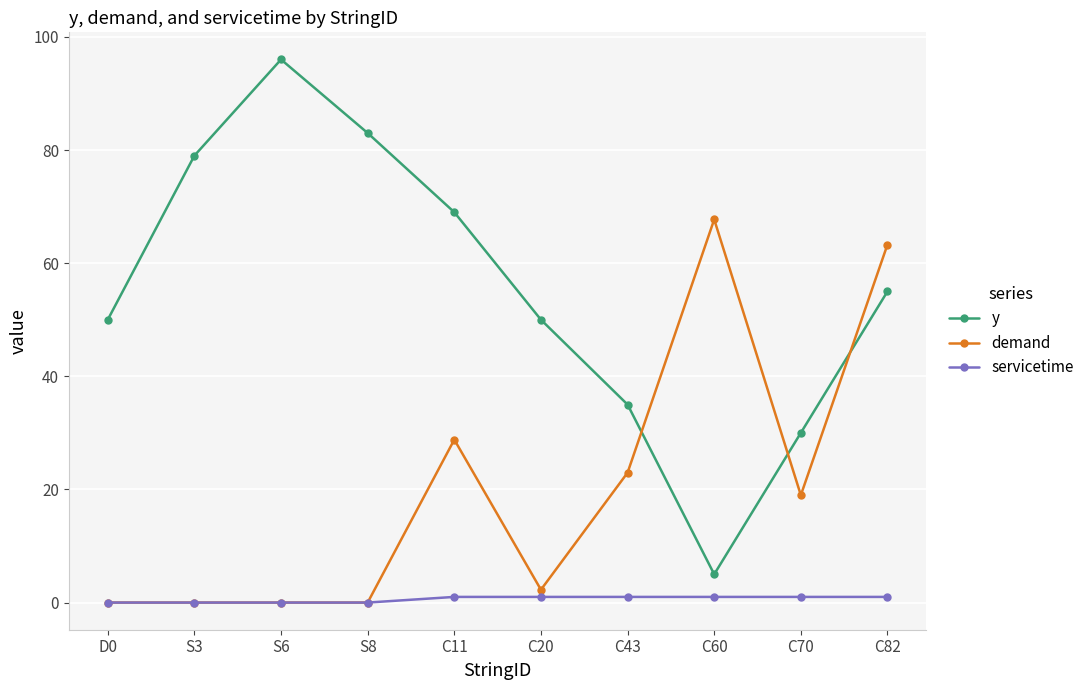

The y series shows 49.9 at C70. True or false?

False